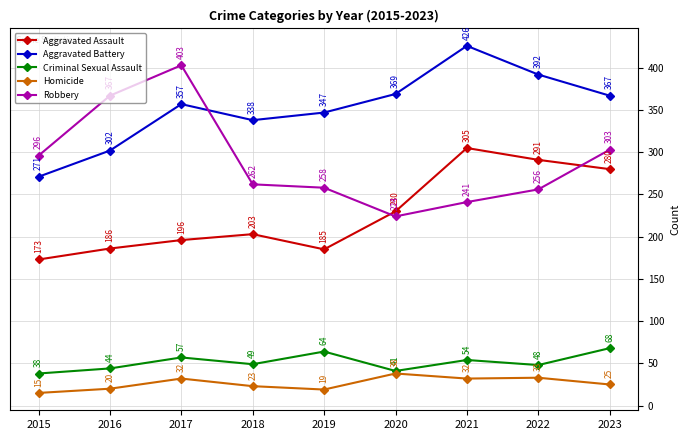

What are all the series names shown in the legend?

Aggravated Assault, Aggravated Battery, Criminal Sexual Assault, Homicide, Robbery